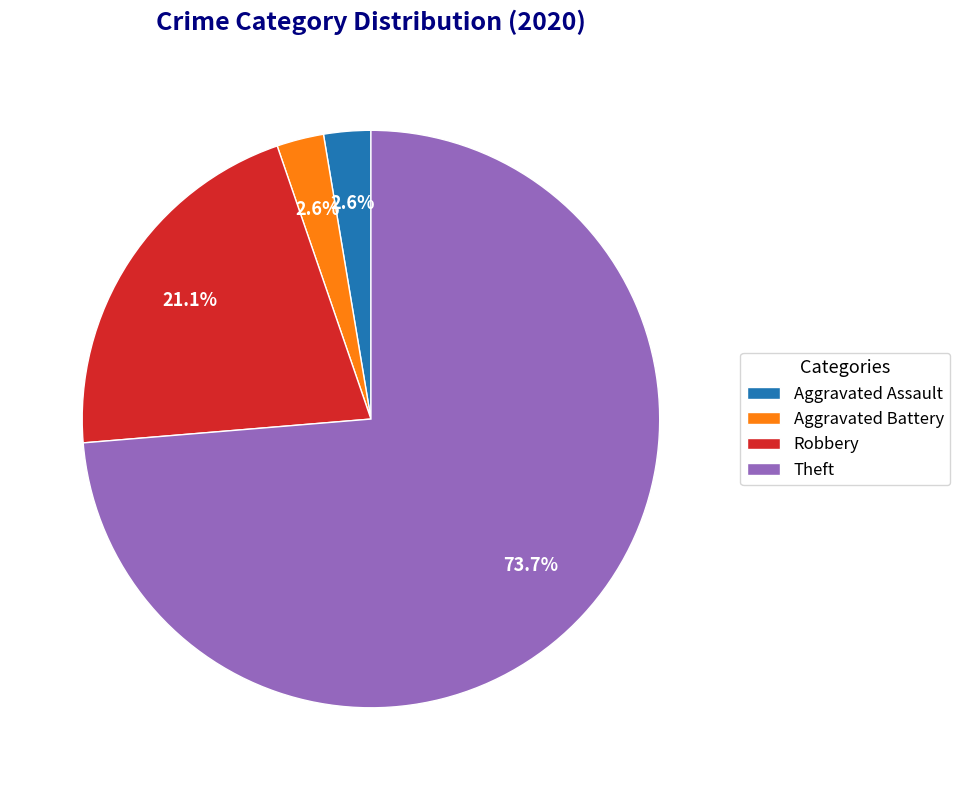

Combined, do Aggravated Battery and Theft account for over 50%?

Yes